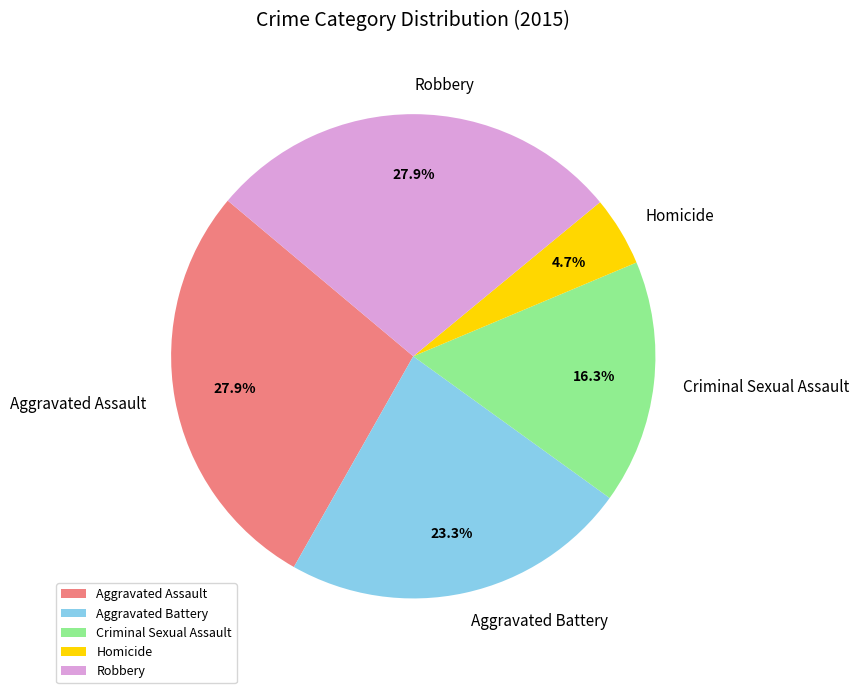

To the nearest percent, what portion does Criminal Sexual Assault represent?

16%